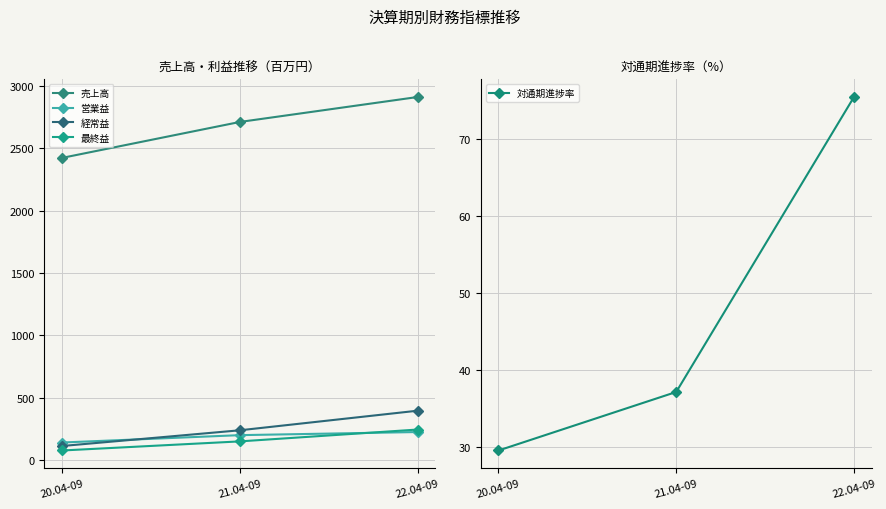

Which series has the largest total across all categories?

売上高